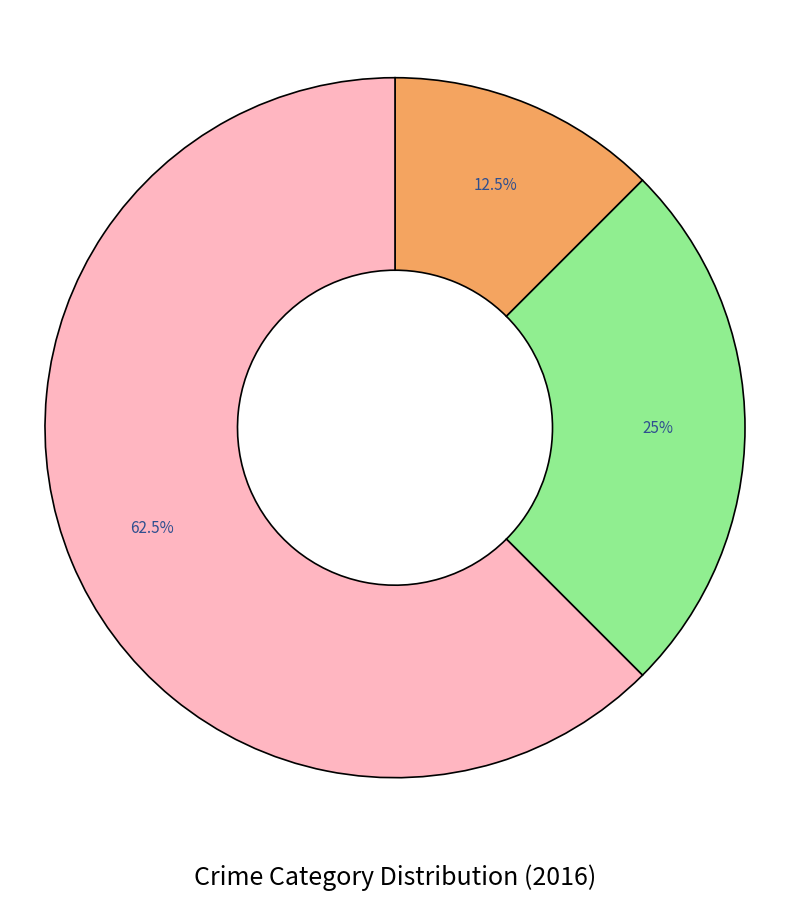

Does any single category account for the majority?

Yes